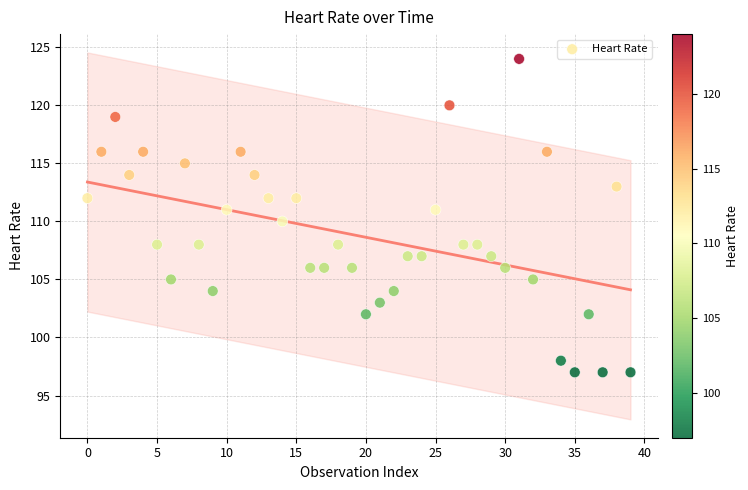

What is the range of Y values (max minus min)?

27